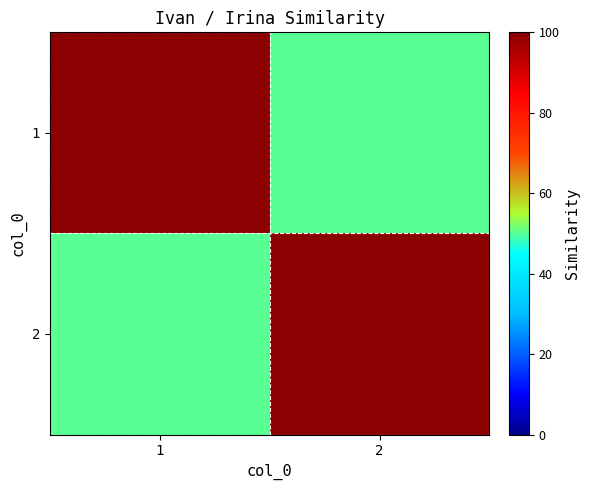

At which category does the chart reach its minimum across all series?

2